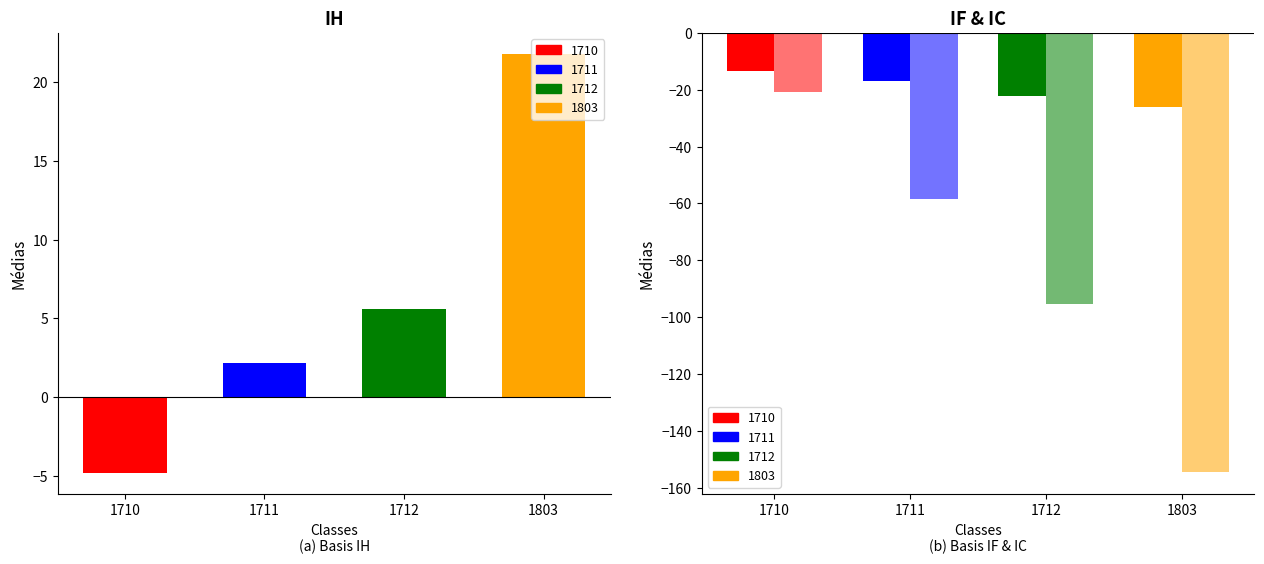

How many values in IH are below zero?

1